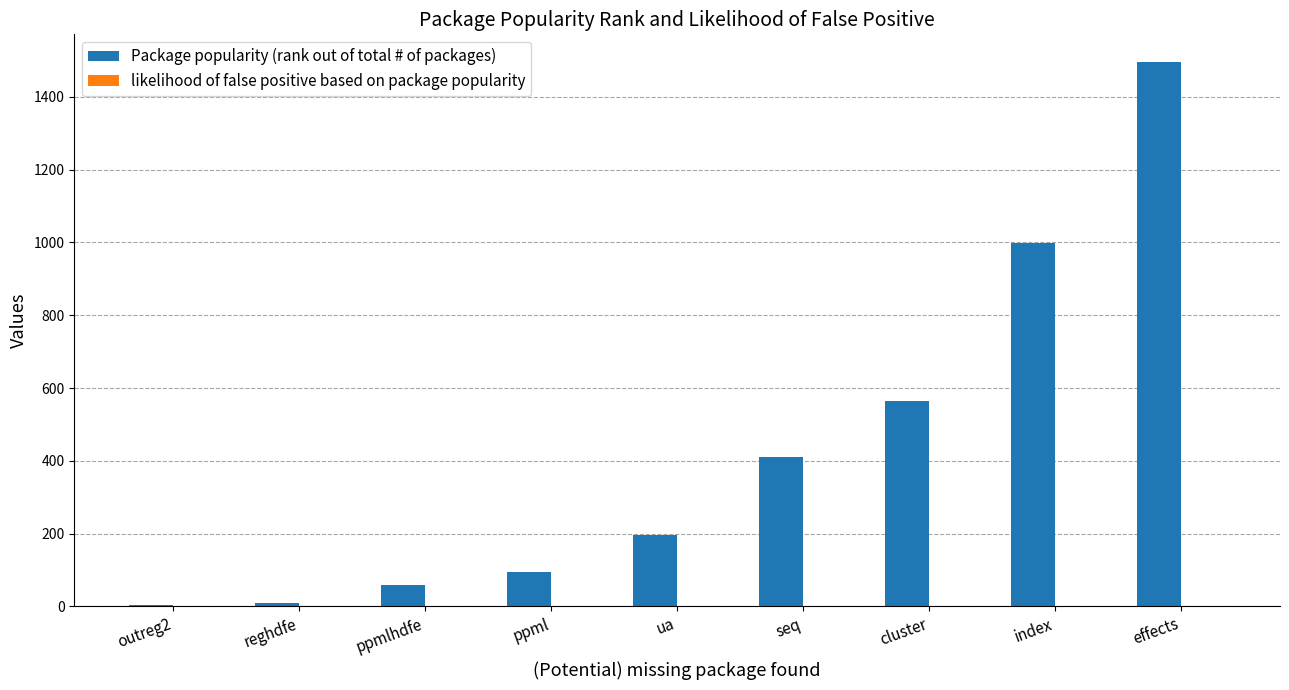

At which category is the sum across all series the highest?

effects